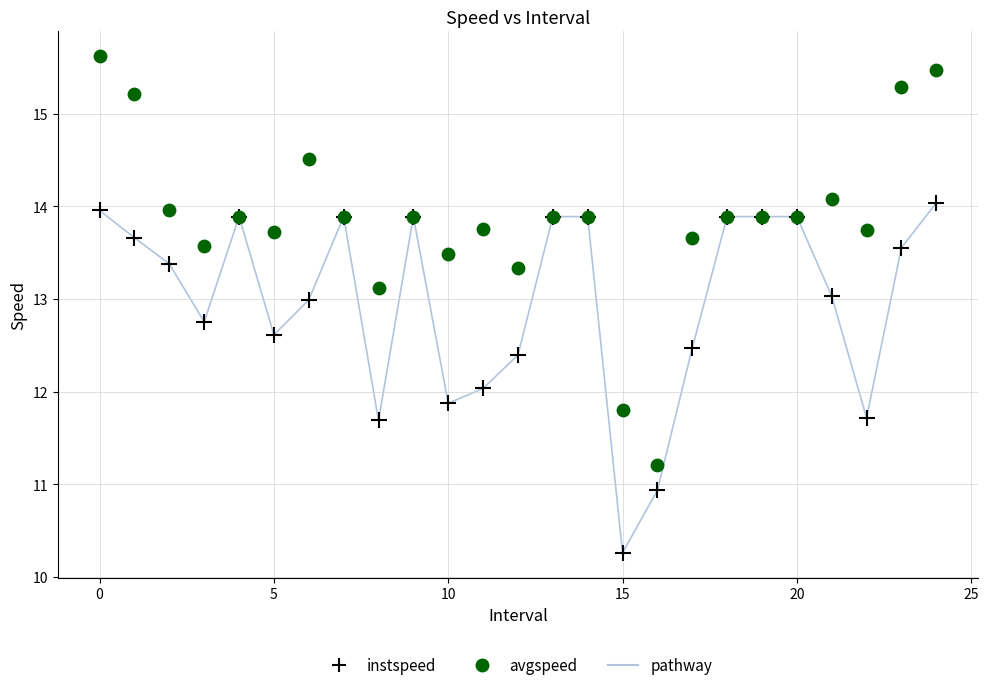

Which series contains the highest Y value?

avgspeed